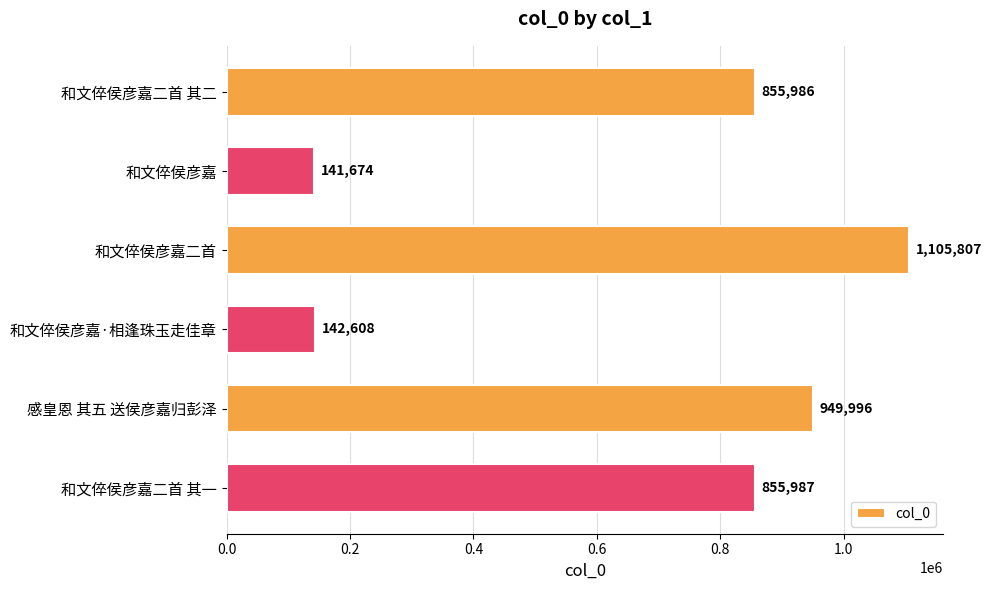

Reading bottom to top, what are all the values shown in this chart?

和文倅侯彦嘉二首 其一=855987	感皇恩 其五 送侯彦嘉归彭泽=949996	和文倅侯彦嘉·相逢珠玉走佳章=142608	和文倅侯彦嘉二首=1105807	和文倅侯彦嘉=141674	和文倅侯彦嘉二首 其二=855986